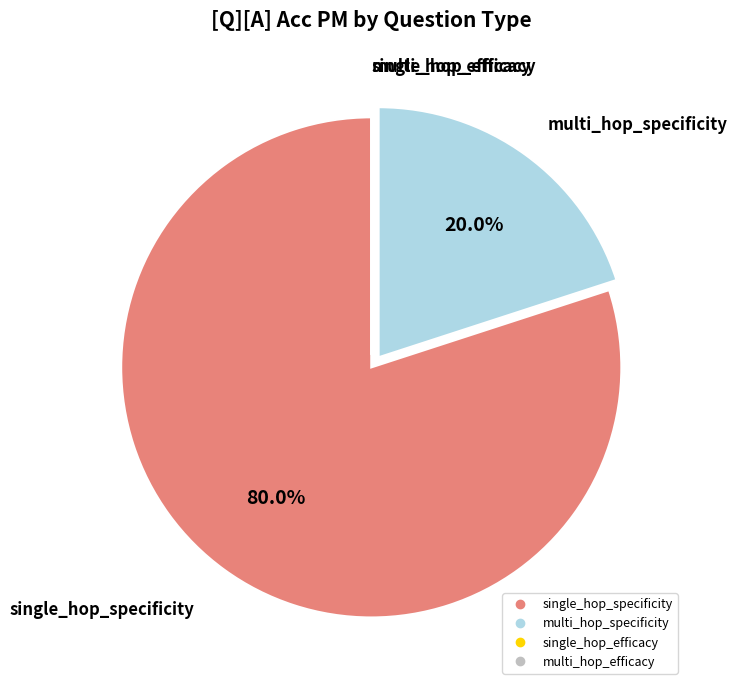

Is single_hop_specificity the majority of the pie?

Yes